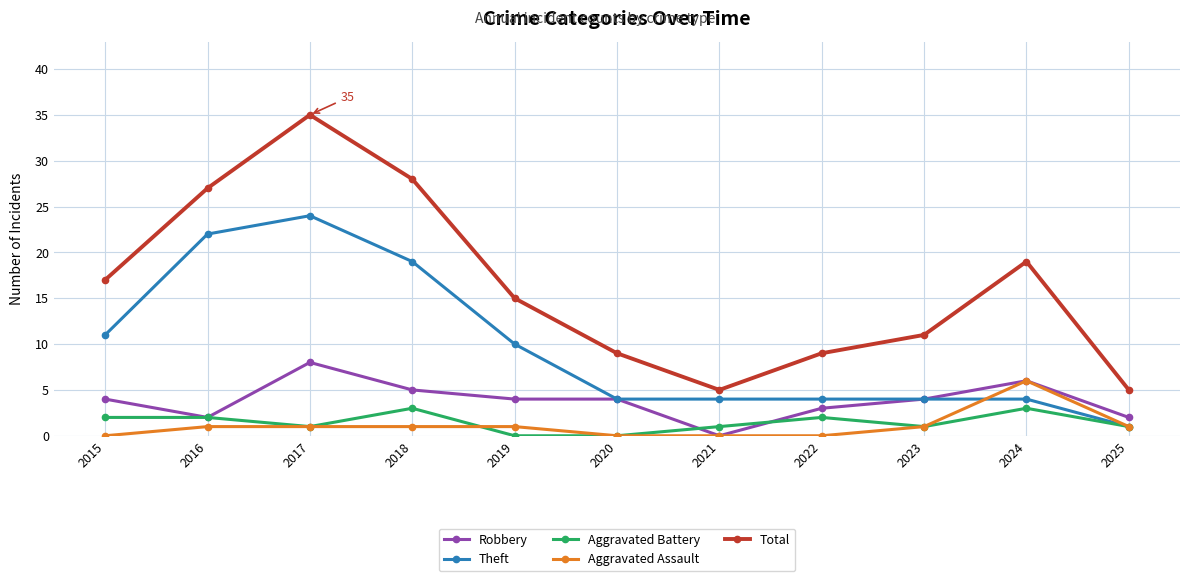

Rank the series at 2015 from lowest to highest value.

Aggravated Assault, Aggravated Battery, Robbery, Theft, Total